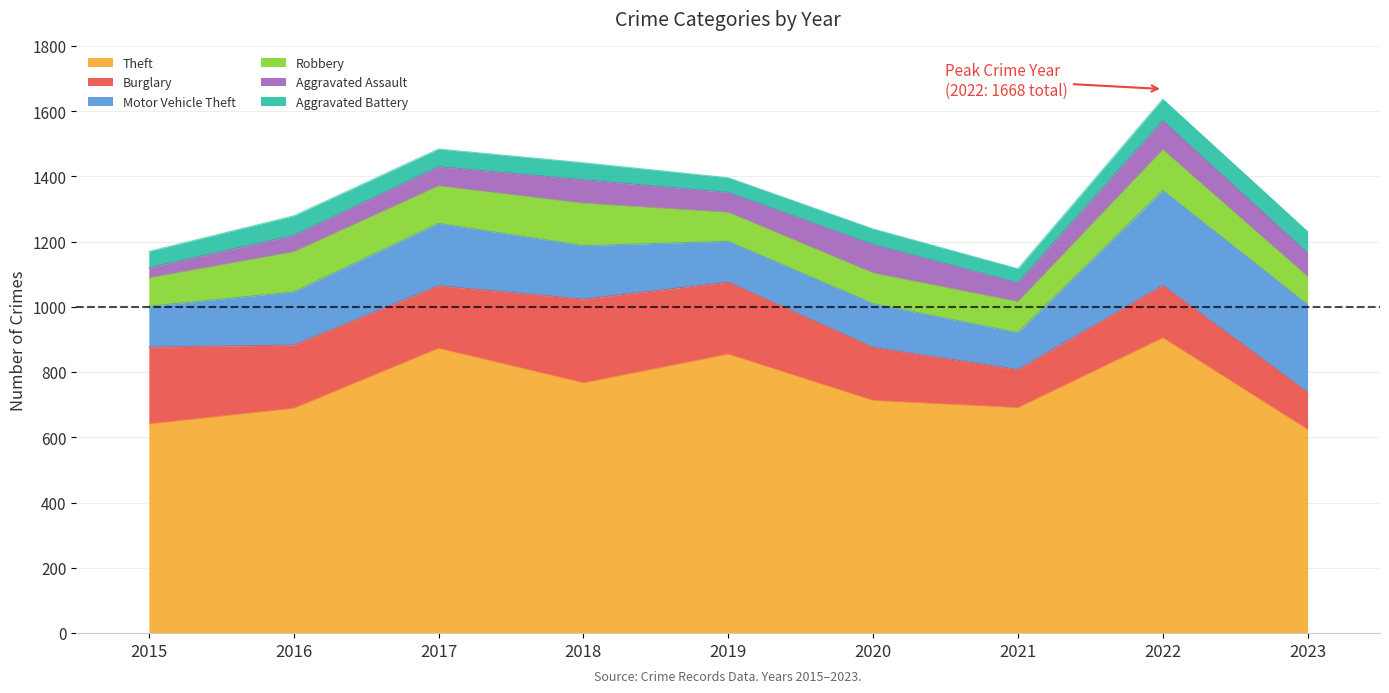

Does the chart have visible grid lines?

Yes